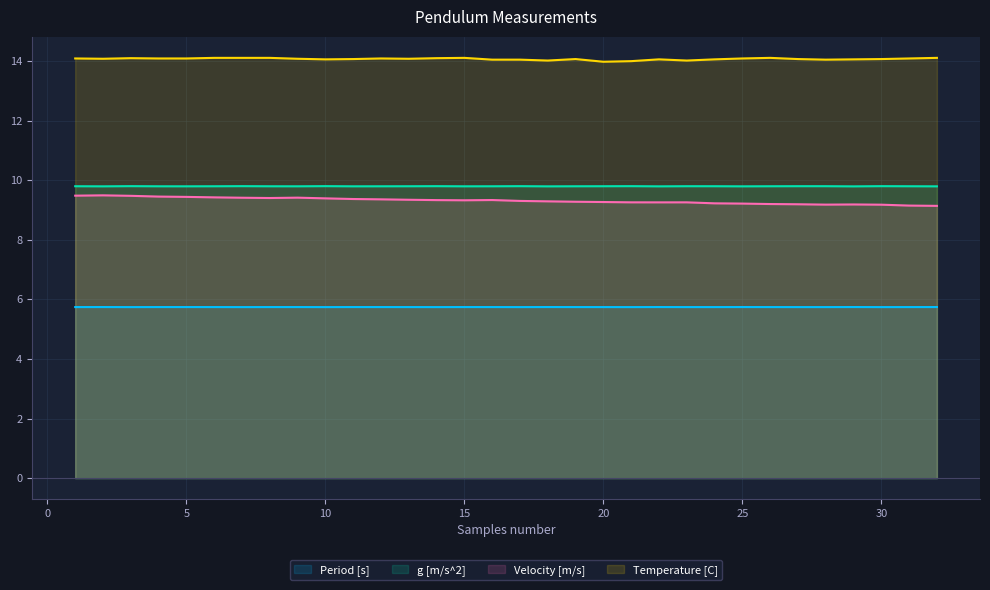

At how many categories does at least one series exceed 11?

32